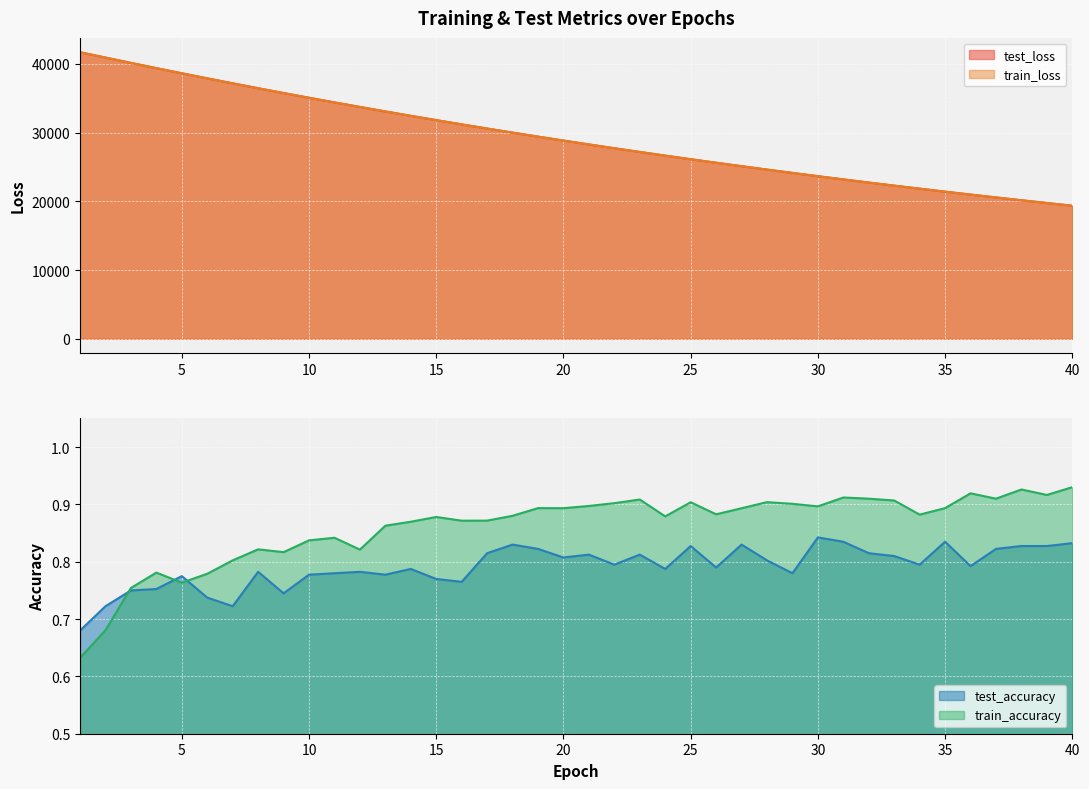

At which label is train_accuracy closest to 0?

1